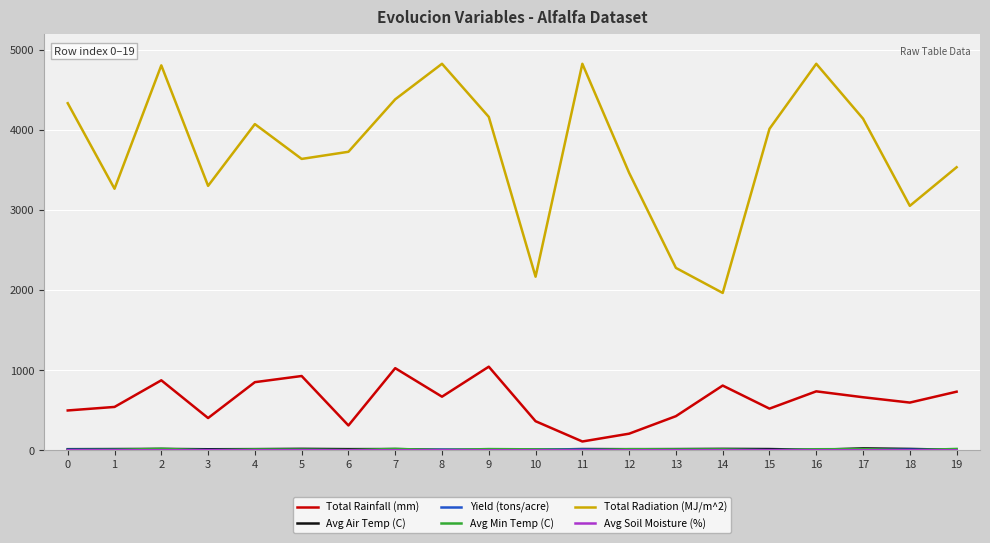

True or false: Total Radiation (MJ/m^2) and Total Rainfall (mm) cross at least once.

False